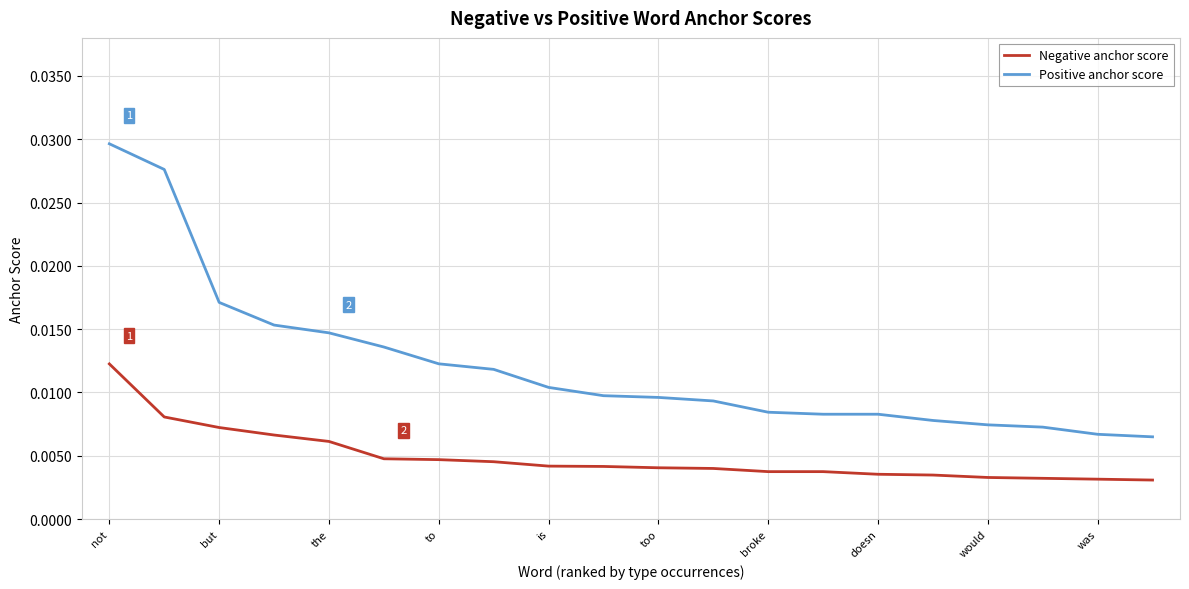

Rank the series by their average value, from lowest to highest.

Negative anchor score, Positive anchor score